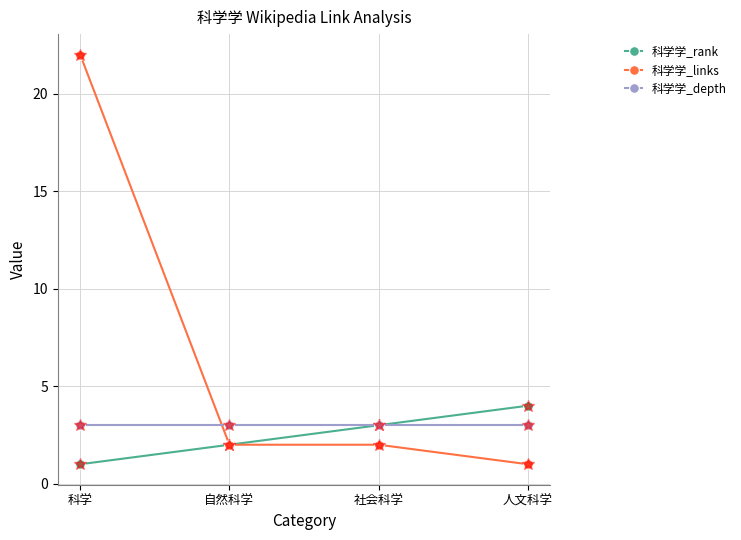

What is the sum of the 科学学_rank values at 科学 and 自然科学?

3